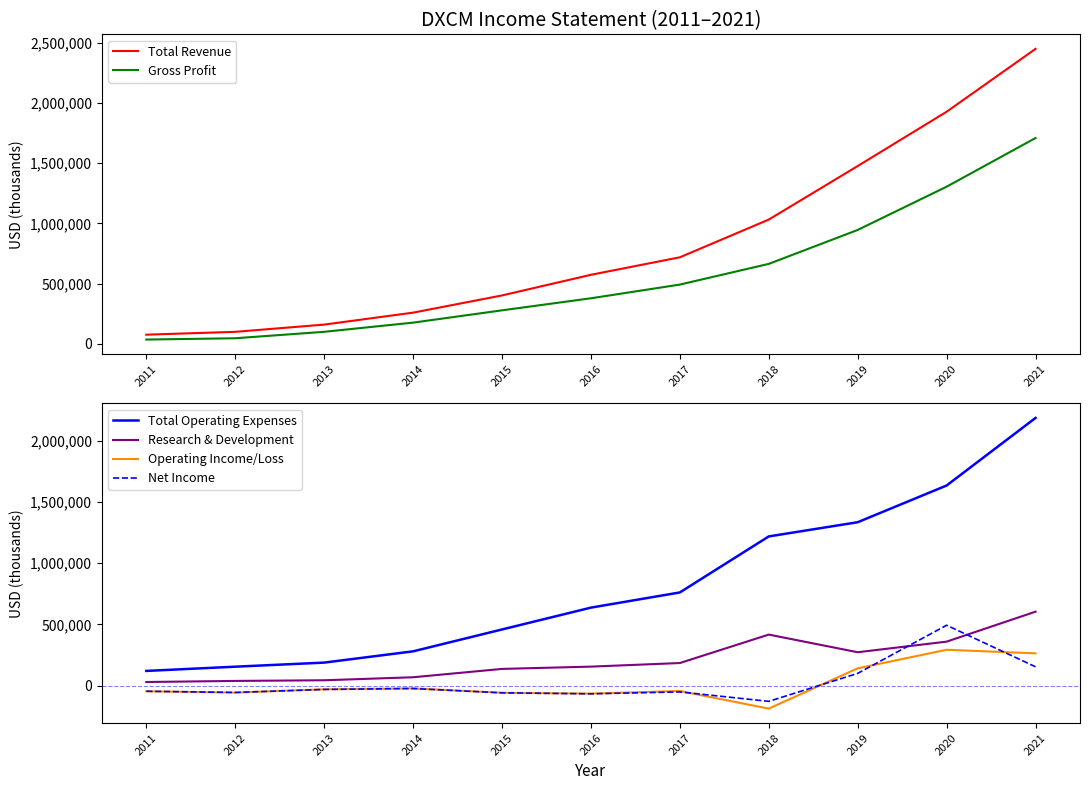

Does the chart display data point markers on the line(s)?

No